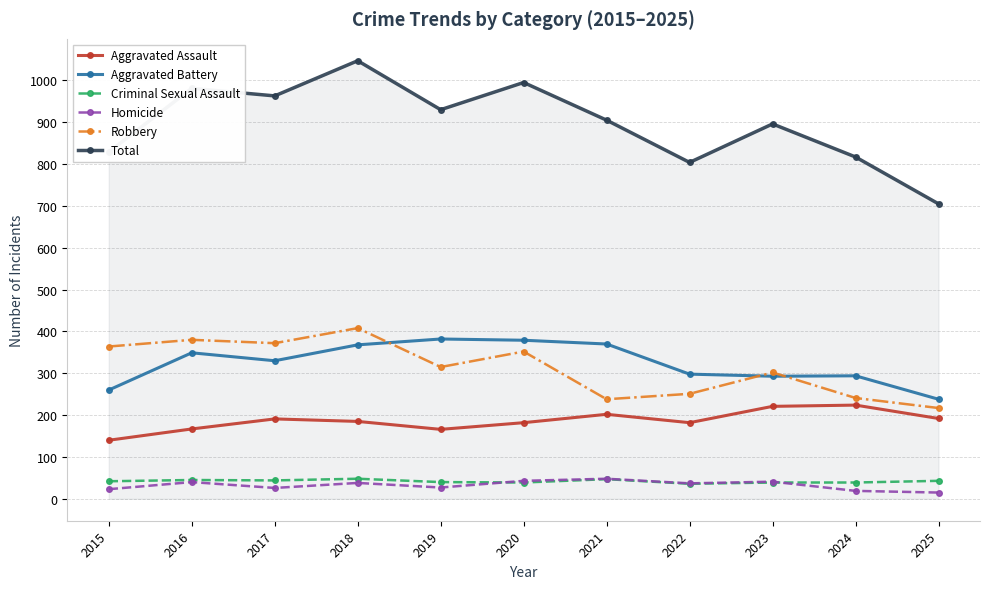

What is the sum of all Aggravated Assault values?

2052